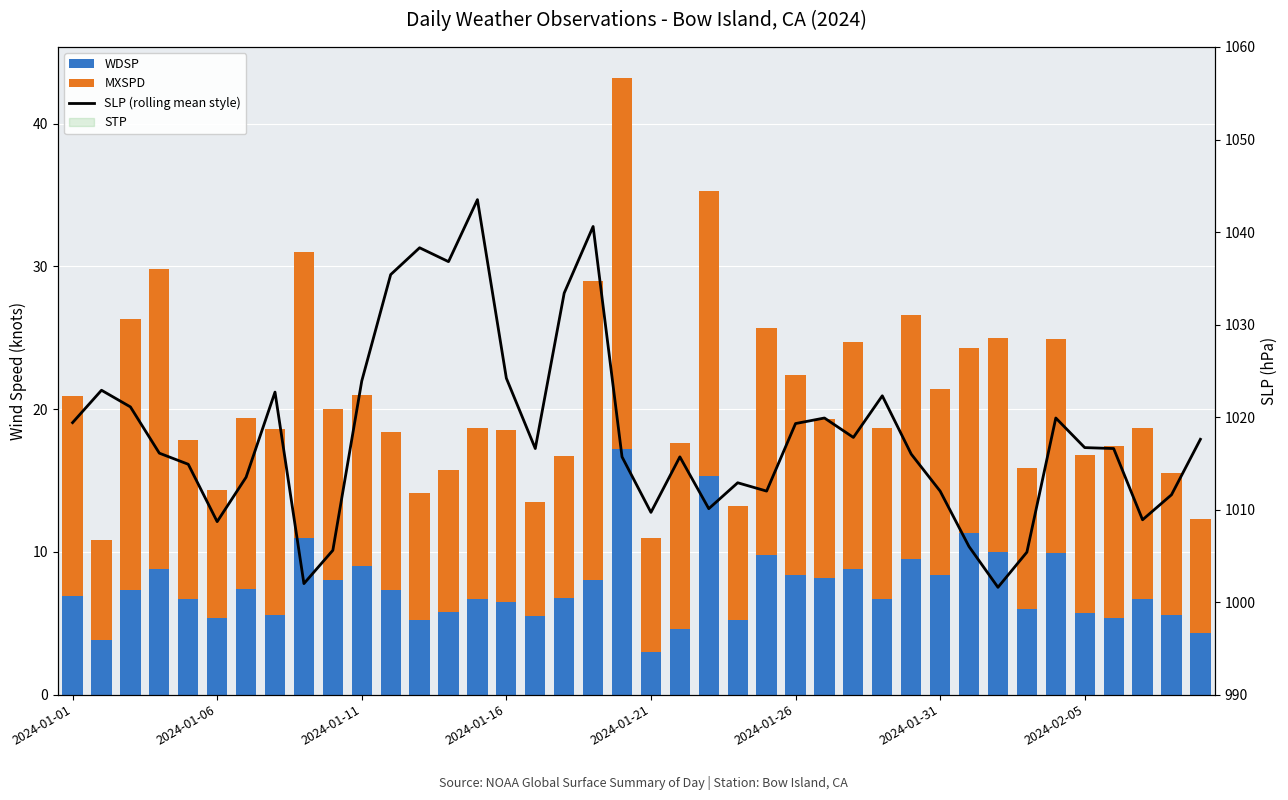

Does the chart contain stacked bars?

No